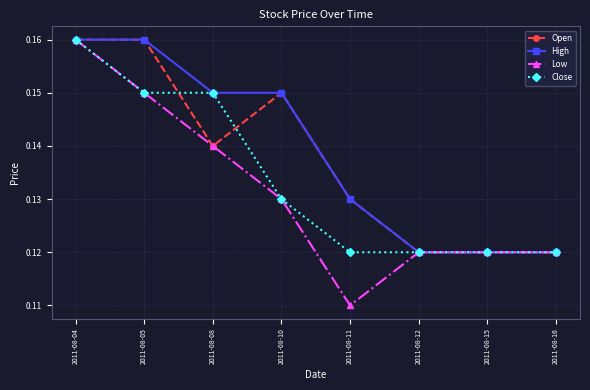

True or false: Close has more than 2 interior local peaks.

False